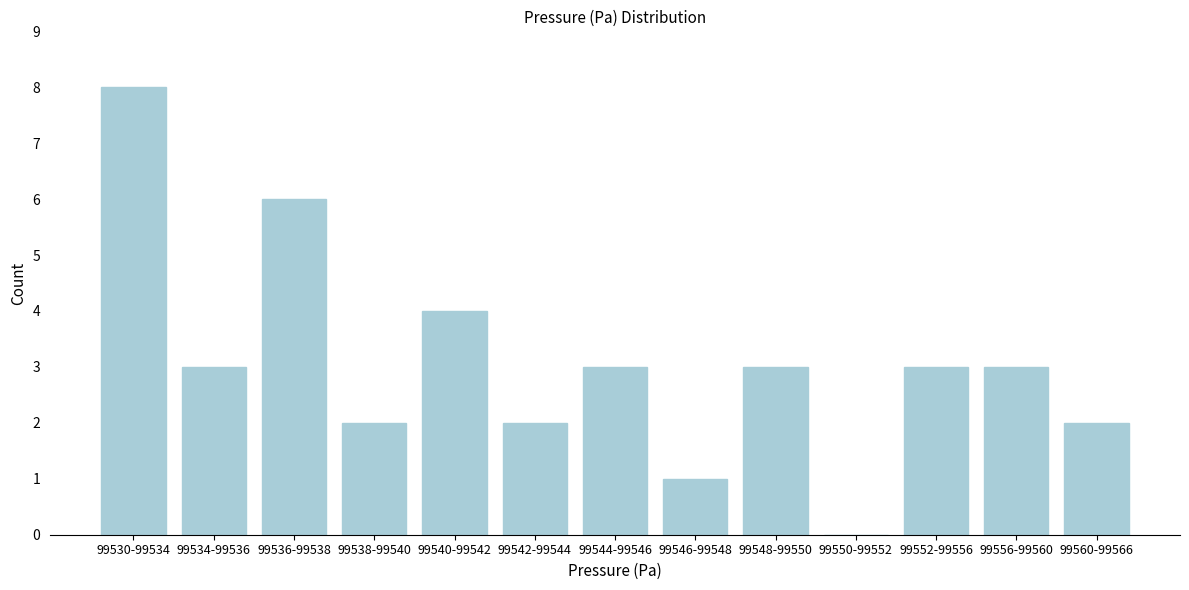

Reading right to left, extract all data points from this chart.

99560-99566=2	99556-99560=3	99552-99556=3	99550-99552=0	99548-99550=3	99546-99548=1	99544-99546=3	99542-99544=2	99540-99542=4	99538-99540=2	99536-99538=6	99534-99536=3	99530-99534=8